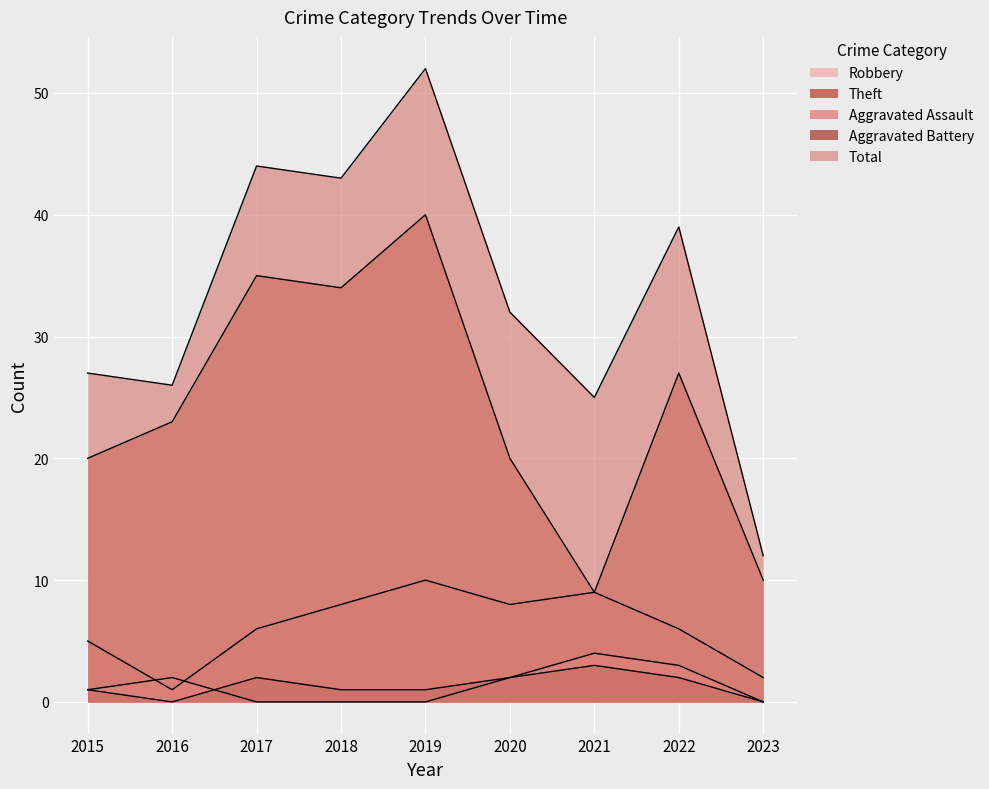

True or false: Aggravated Battery has a value of 5 at 2021.

False